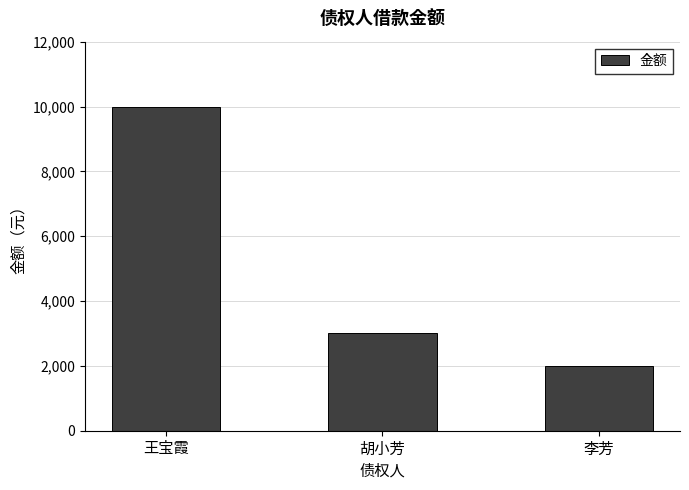

Reading right to left, transcribe all the data shown in this chart.

李芳=2000	胡小芳=3000	王宝霞=10000